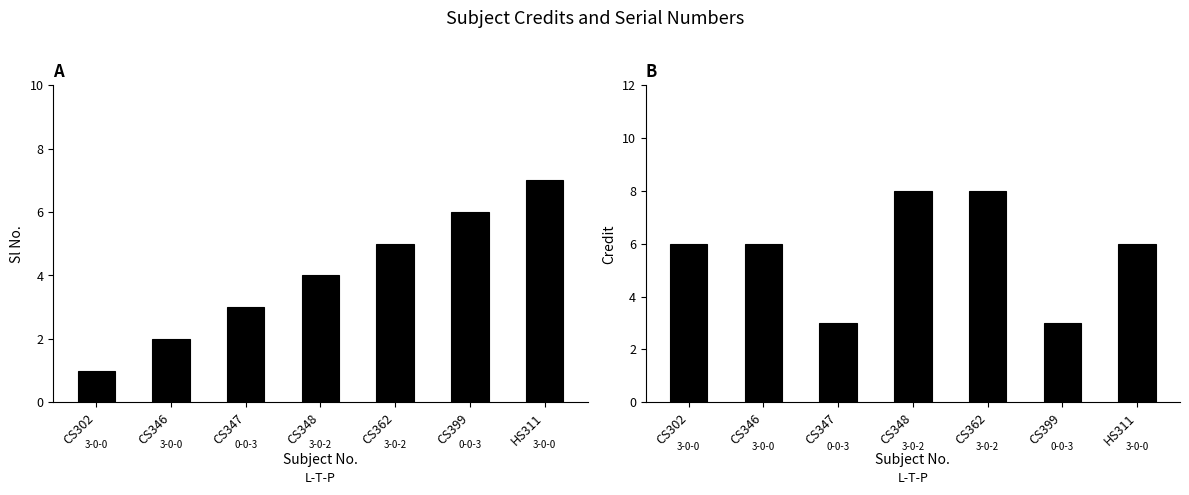

Count the Credit values in the range 3 to 8.

7